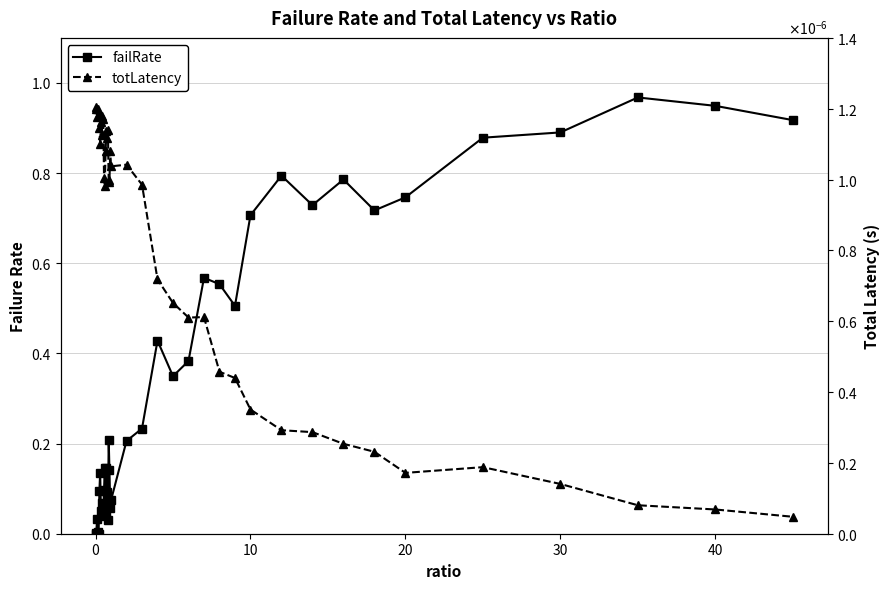

What is the value of the failRate point at the 37th from the left?

0.9